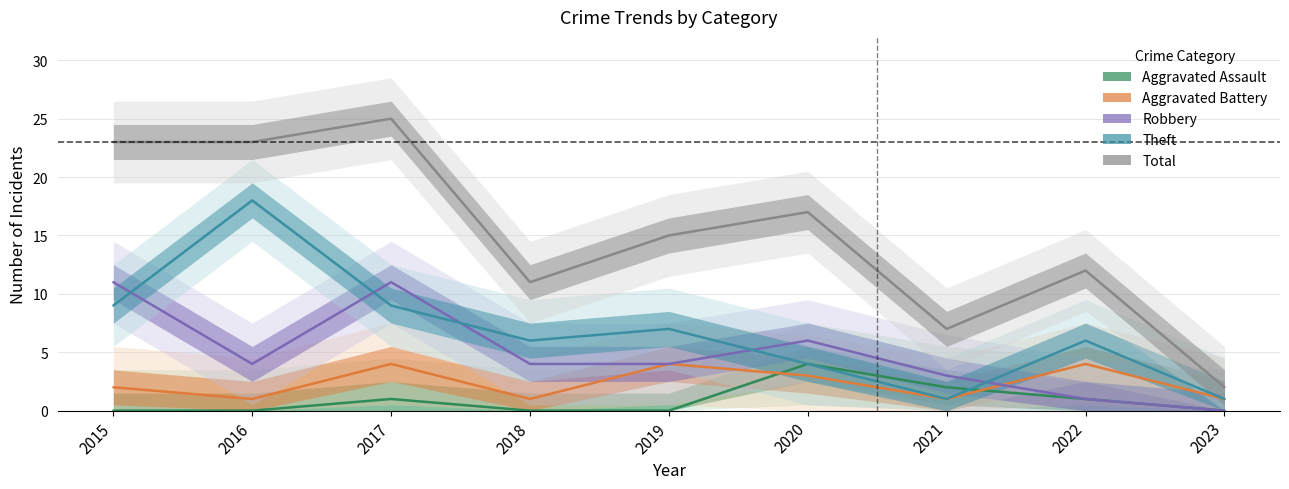

What is the value of the Aggravated Battery point at the 6th from the left?

3